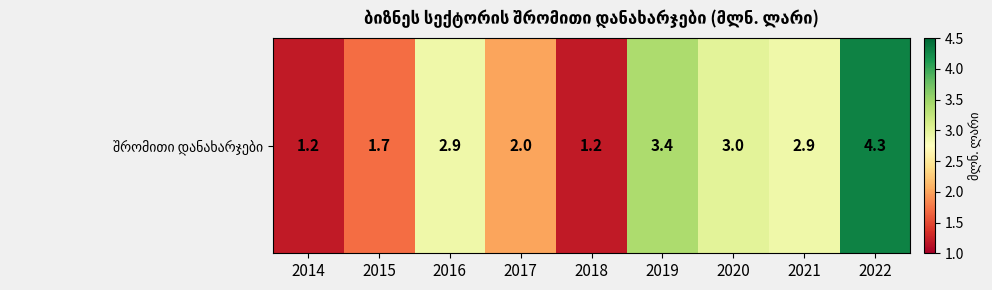

What is the ratio of the value at 2021 to the value at 2022?

0.7